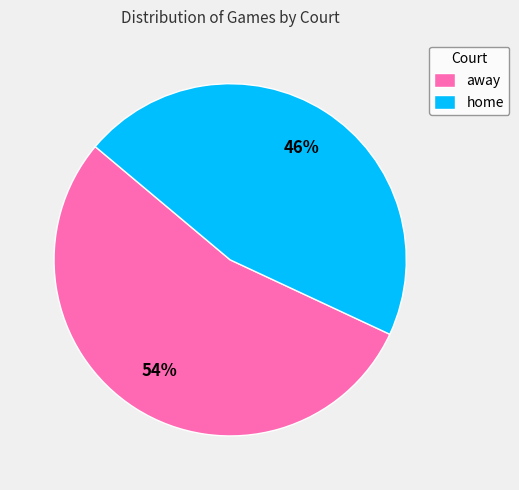

Which category has the smallest portion of the pie?

home